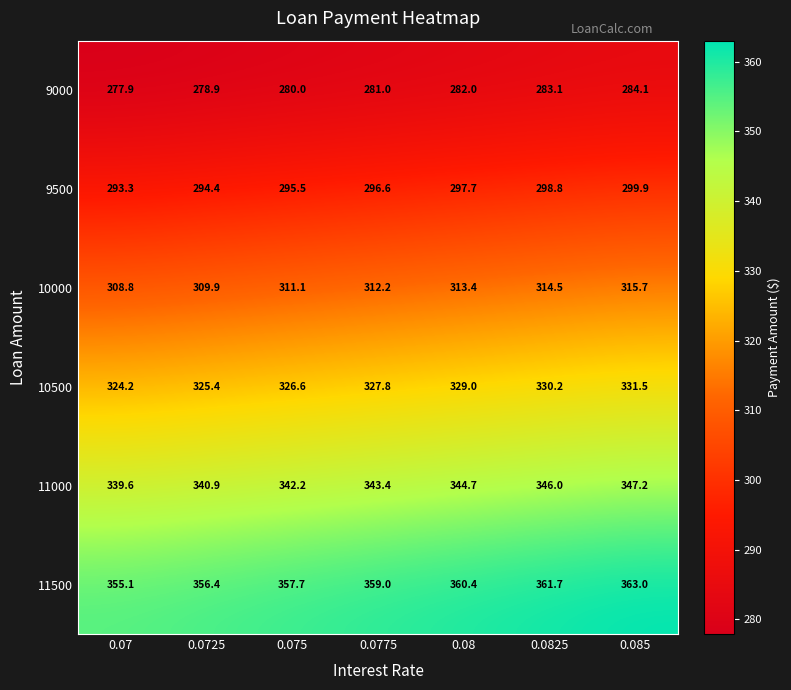

List the series in order of their peak value, highest first.

11500, 11000, 10500, 10000, 9500, 9000